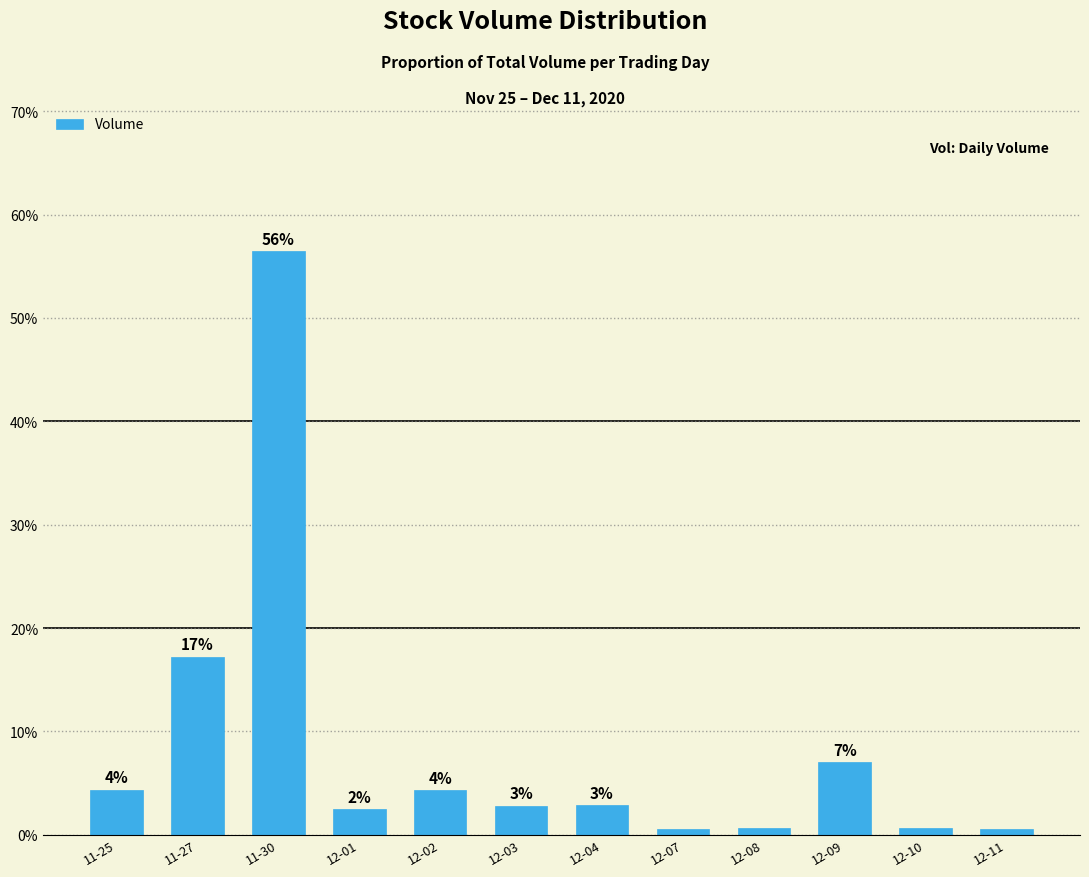

Read the value at 12-07.

0.5